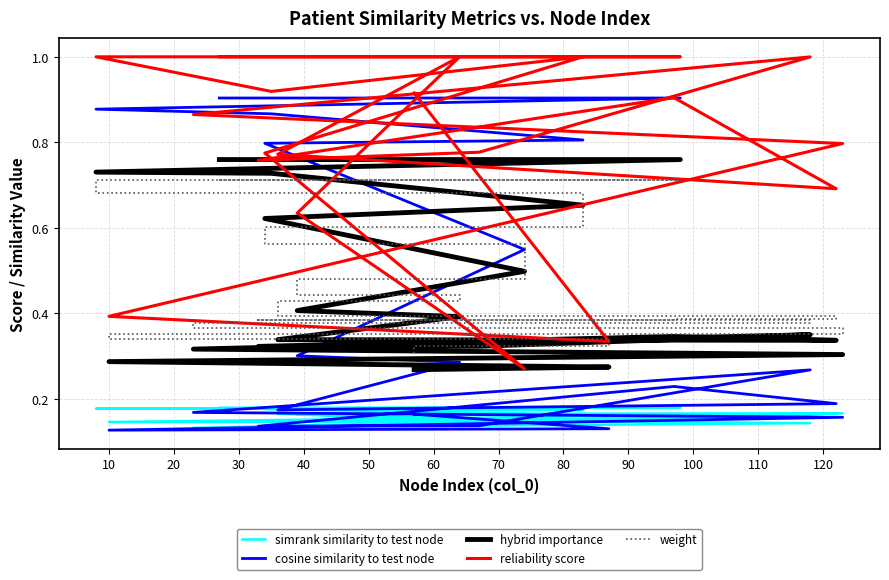

Is the value of simrank similarity to test node at 40 greater than the value of cosine similarity to test node at 50?

No